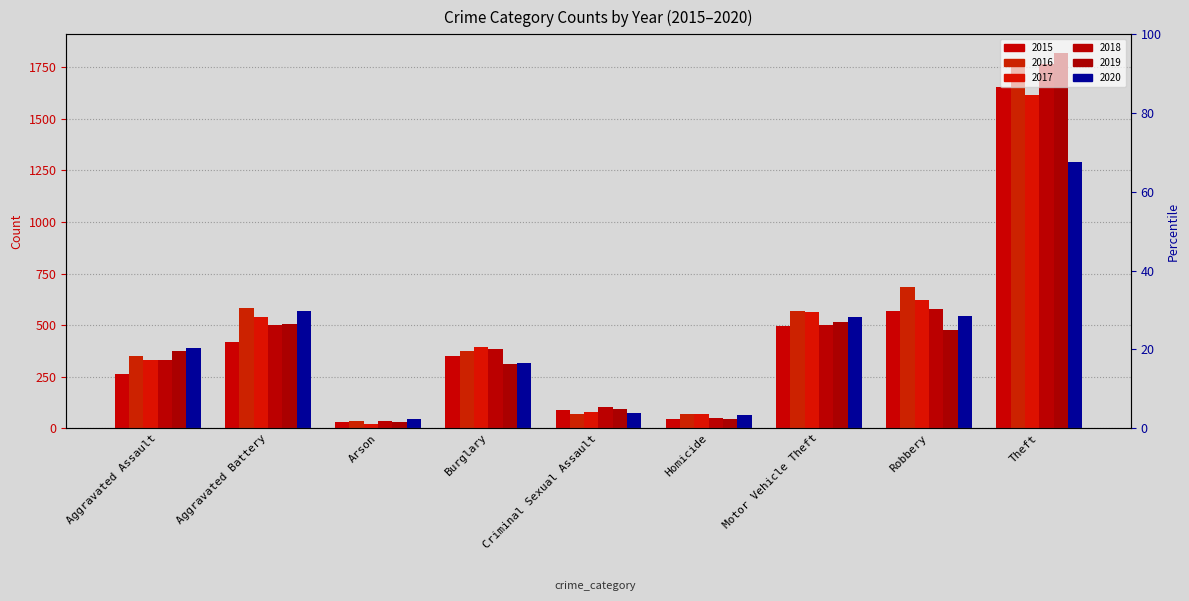

What is the sum of the 2018 values at Theft and Homicide?

1812